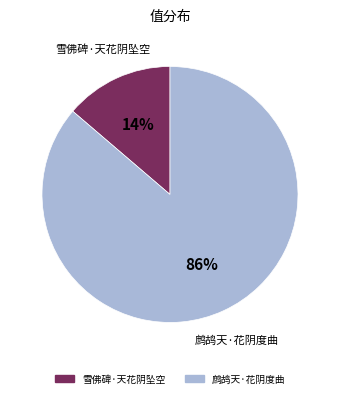

To the nearest percent, what percentage of the pie is 雪佛碑·天花阴坠空?

14%